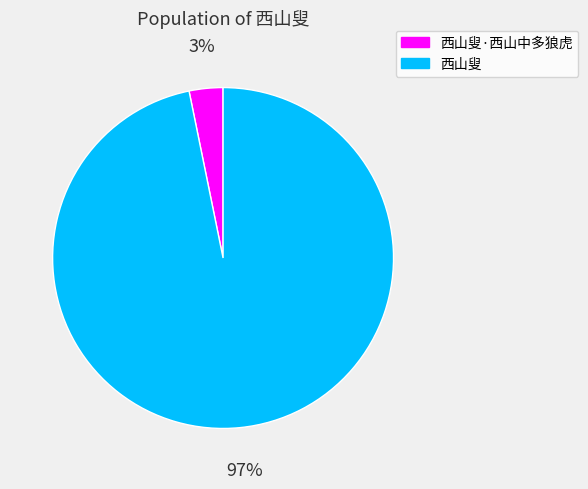

What is the largest slice in the pie chart?

西山叟